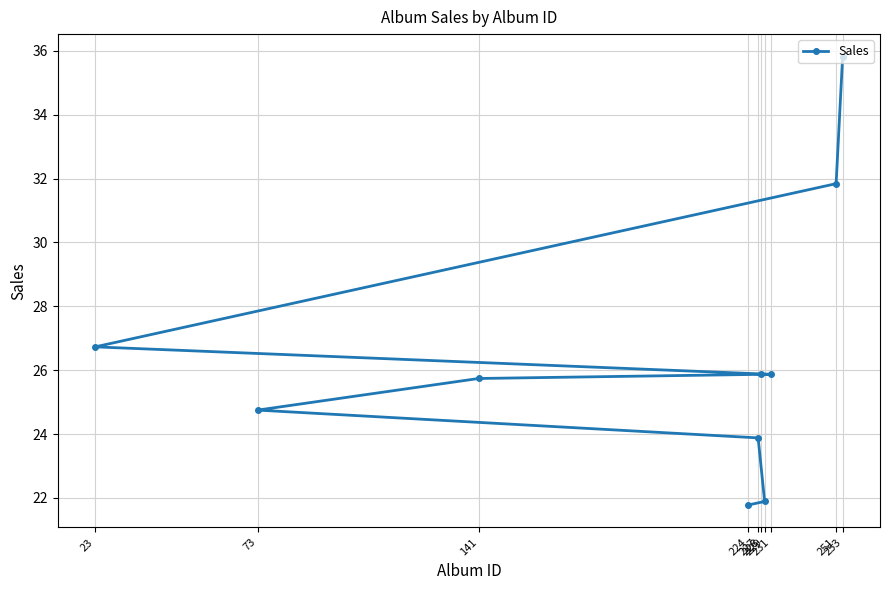

What is the minimum value shown in the chart?

21.8